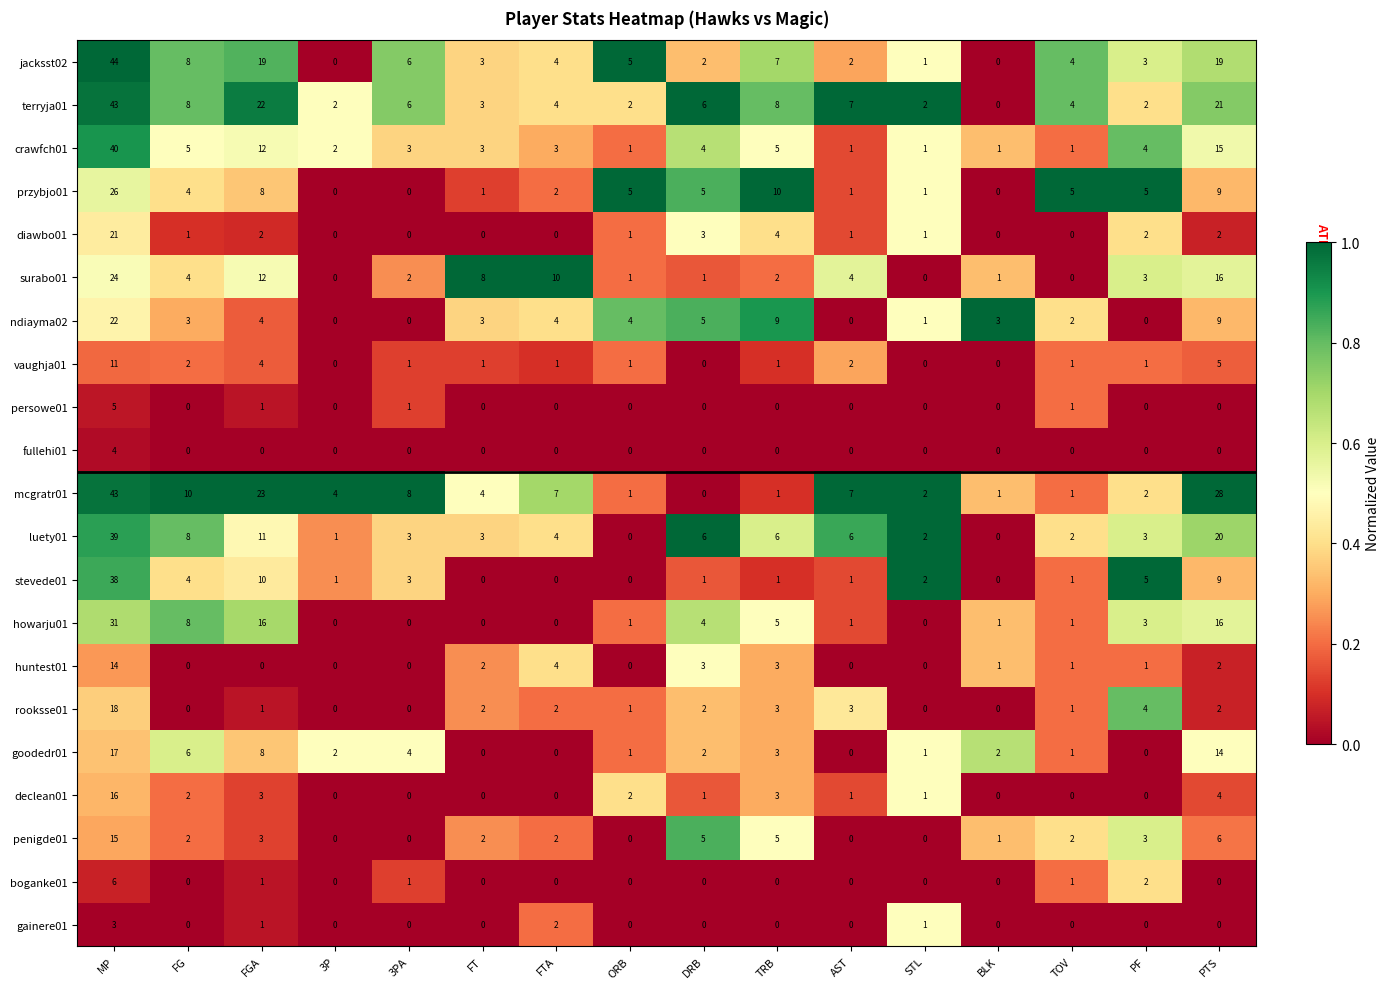

What is the sum of all surabo01 values?

88